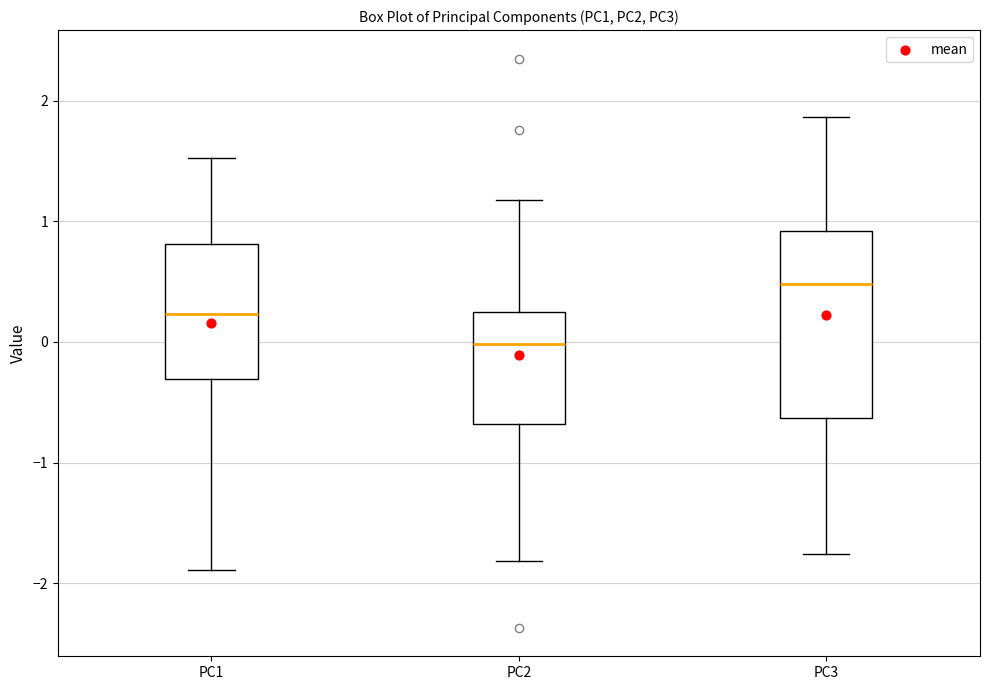

Reading left to right, read every box against the y-axis: the position of its median line, the range the box covers, and the ends of its whiskers. The values are not printed on the chart, so give them approximately, as read against the axis.

PC1: median 0.2, box -0.3 to 0.8, whiskers -1.9 to 1.5
PC2: median 0.0, box -0.7 to 0.3, whiskers -1.8 to 1.2
PC3: median 0.5, box -0.6 to 0.9, whiskers -1.8 to 1.9